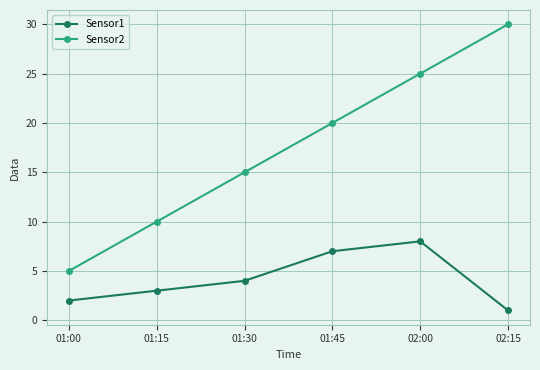

True or false: Sensor1 has a value of 4 at 01:30.

True